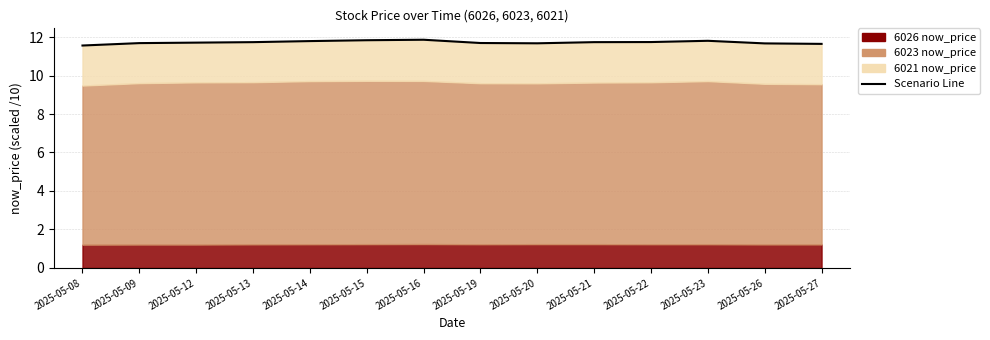

What is the value of the 3rd point from the left?

11.7